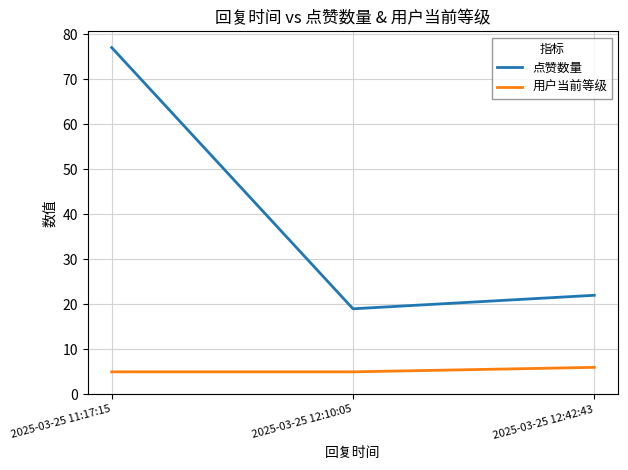

How many distinct data groups are displayed?

2